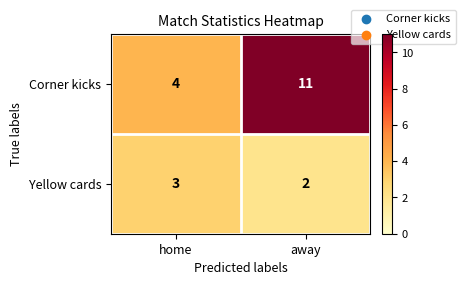

What is the difference between the Corner kicks values at home and away?

7